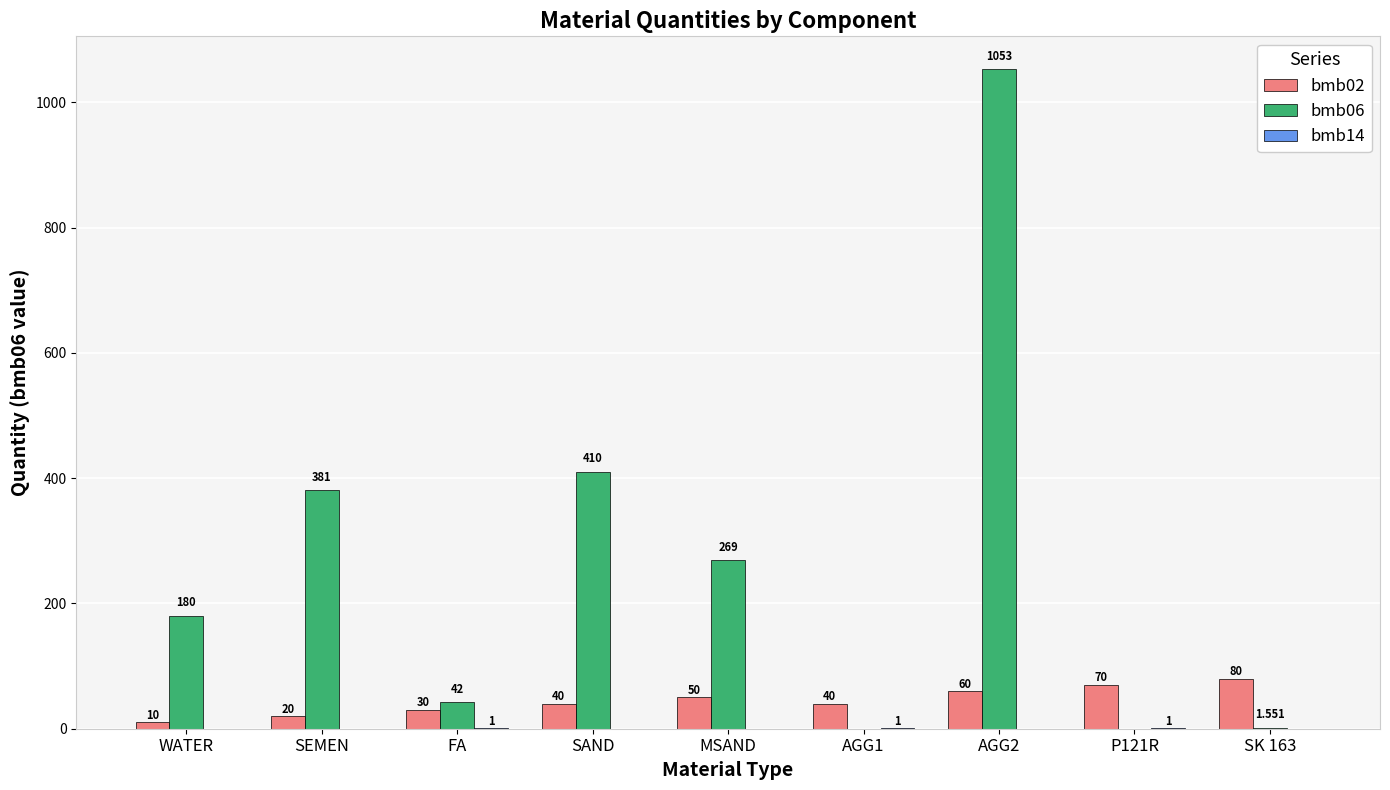

Where is bmb06 nearest to the value 526?

SAND